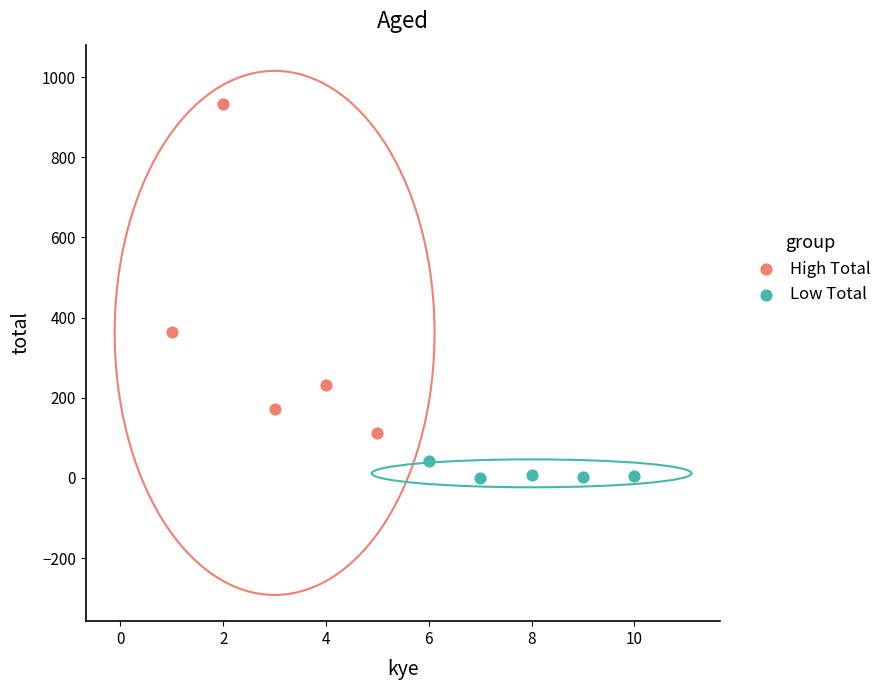

Which series reaches the maximum Y coordinate?

High Total